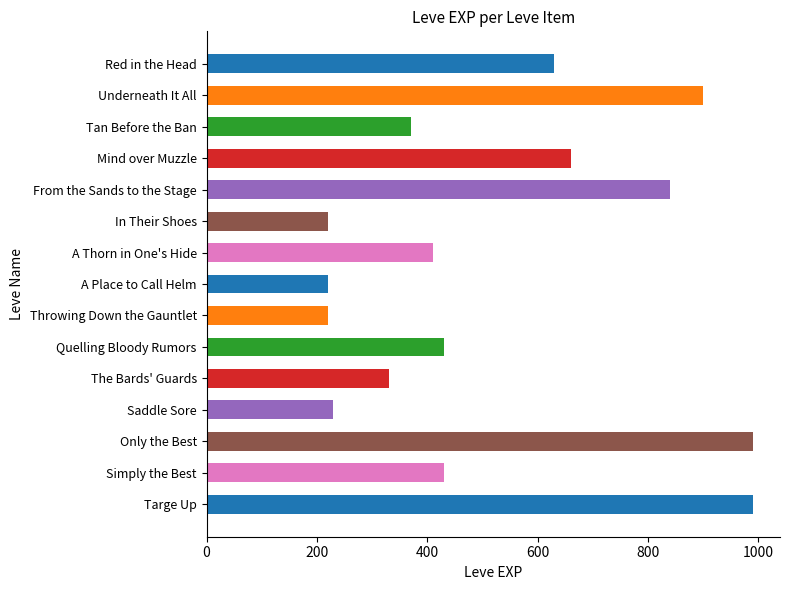

Is it true that the value at The Bards' Guards is 330?

True